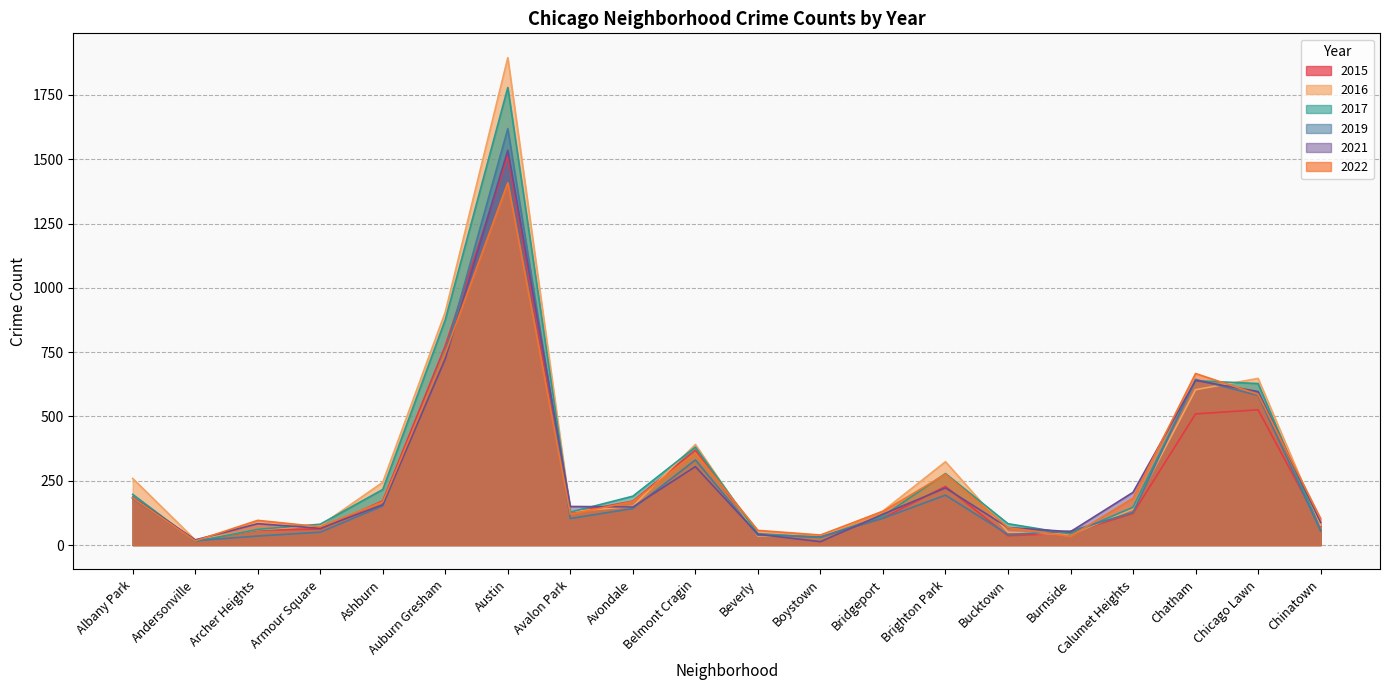

What is the label of the 1st point from the right?

Chinatown